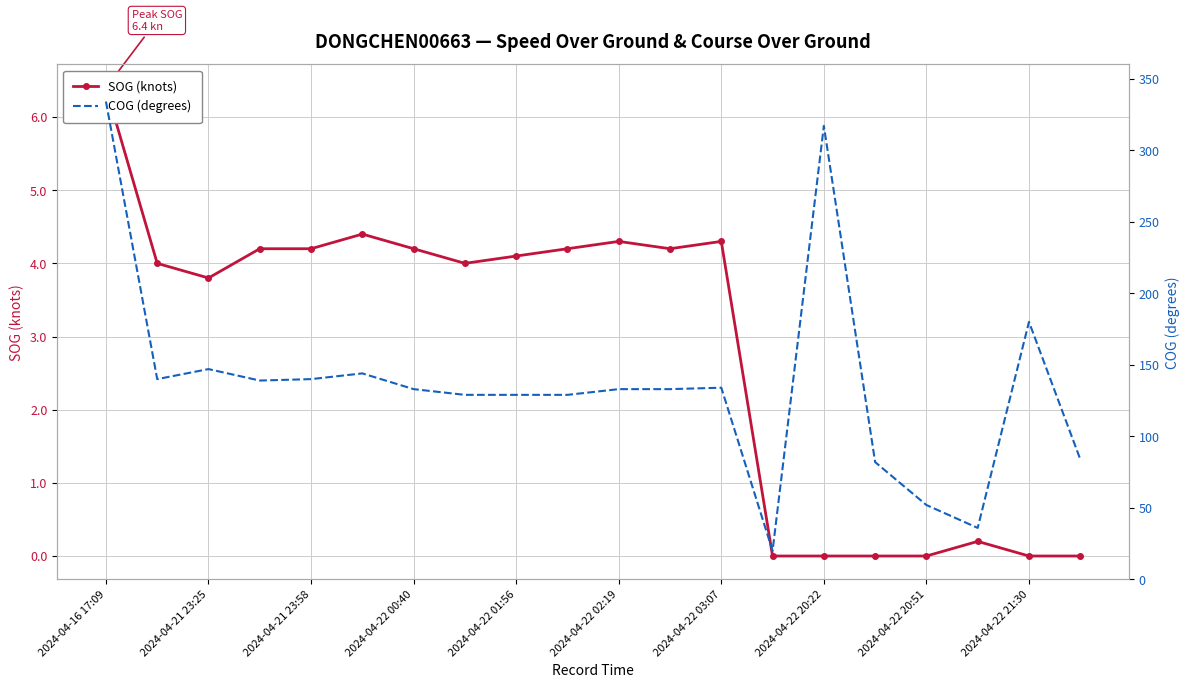

What is the sum of all COG (degrees) values?

2735.0